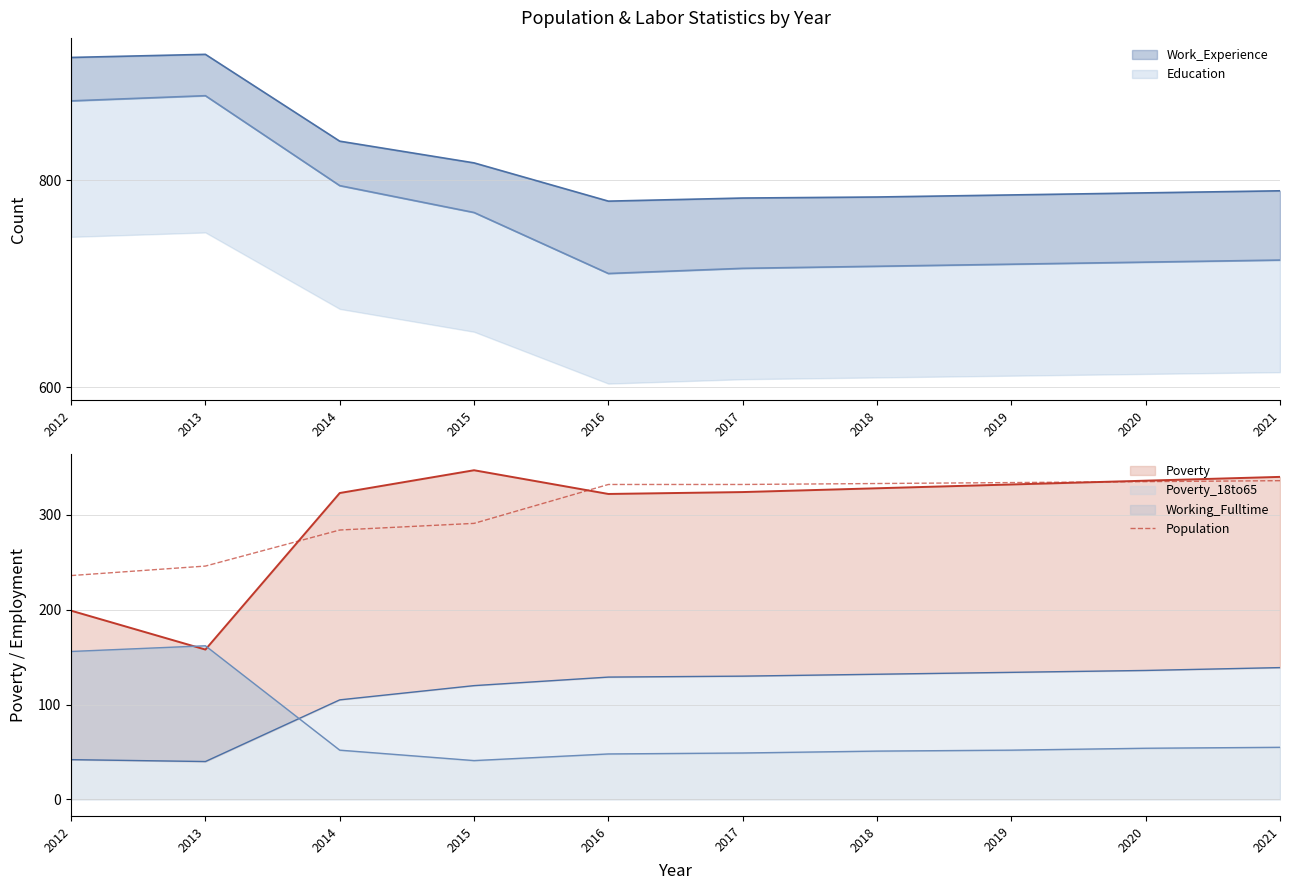

True or false: Population has a value of 335 at 2020.

True